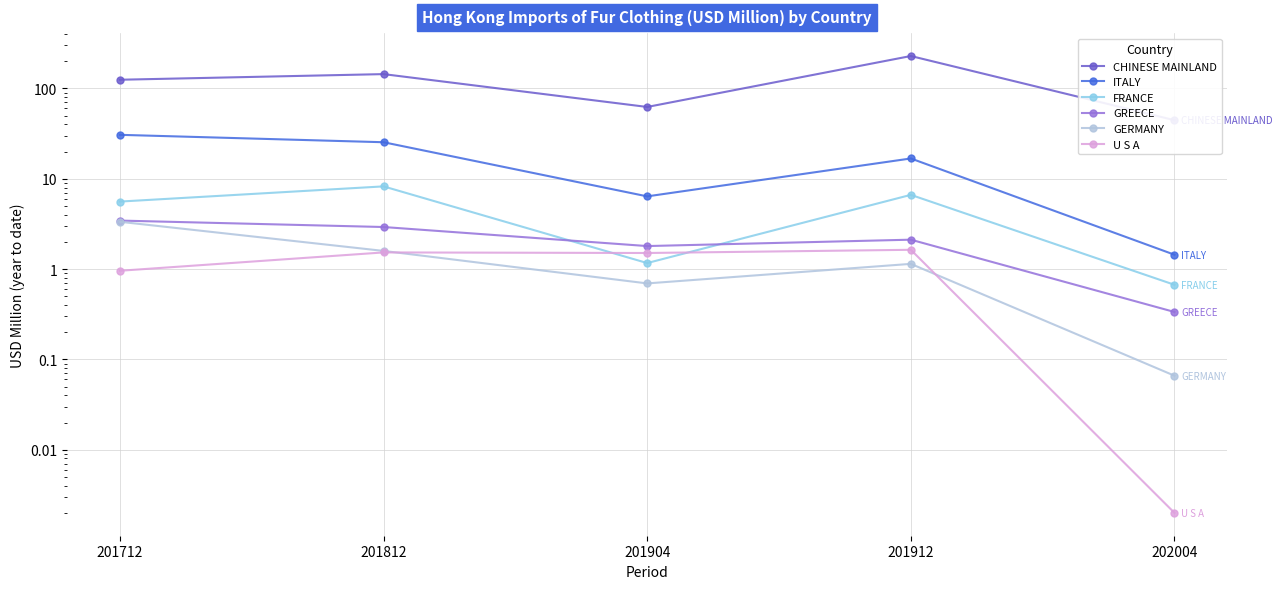

Between 202004 and 201712, which is larger?

201712